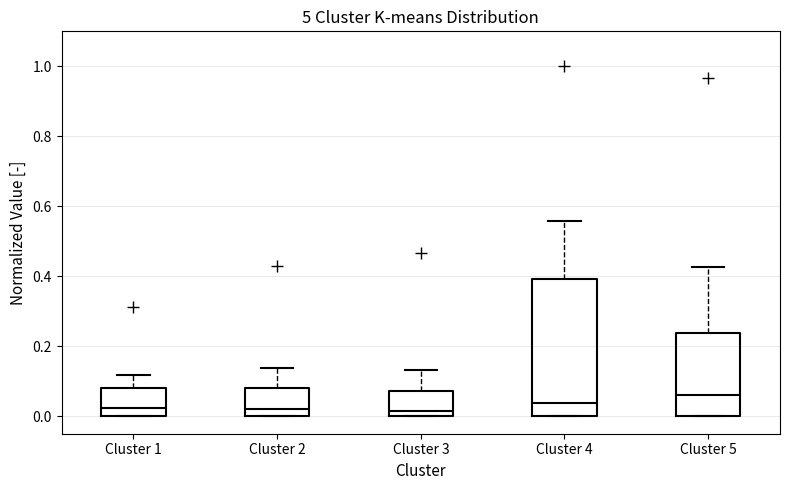

Which box has the highest median line?

Cluster 5